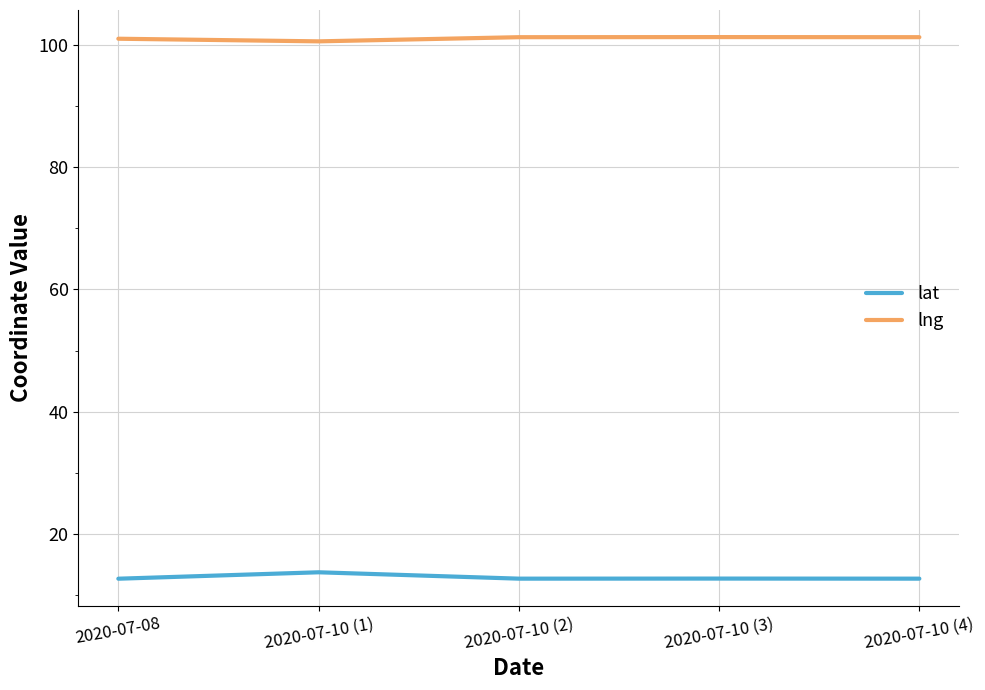

True or false: lng and lat intersect in this chart.

False